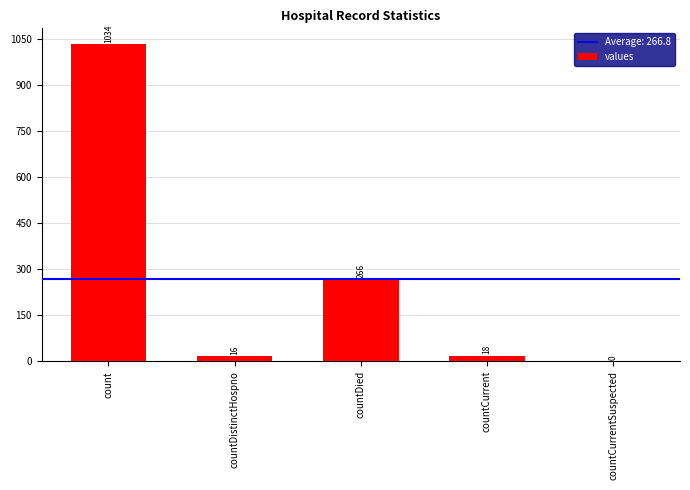

Between countDistinctHospno and countCurrentSuspected, which is larger?

countDistinctHospno